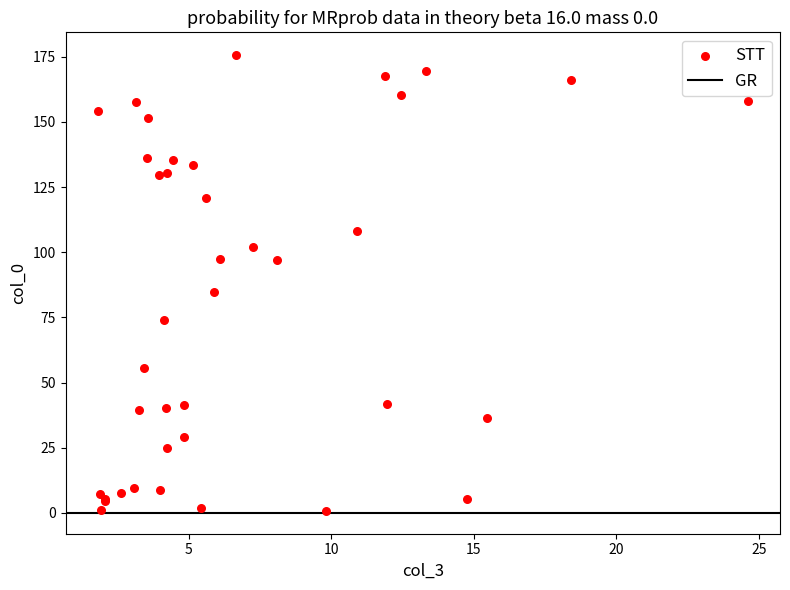

What Y value in the scatter plot is closest to 88?

84.9